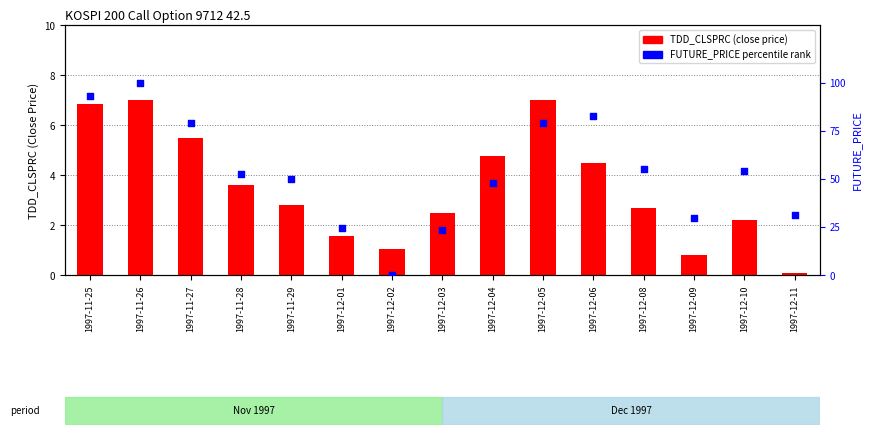

Which series reaches the minimum Y coordinate?

FUTURE_PRICE percentile rank